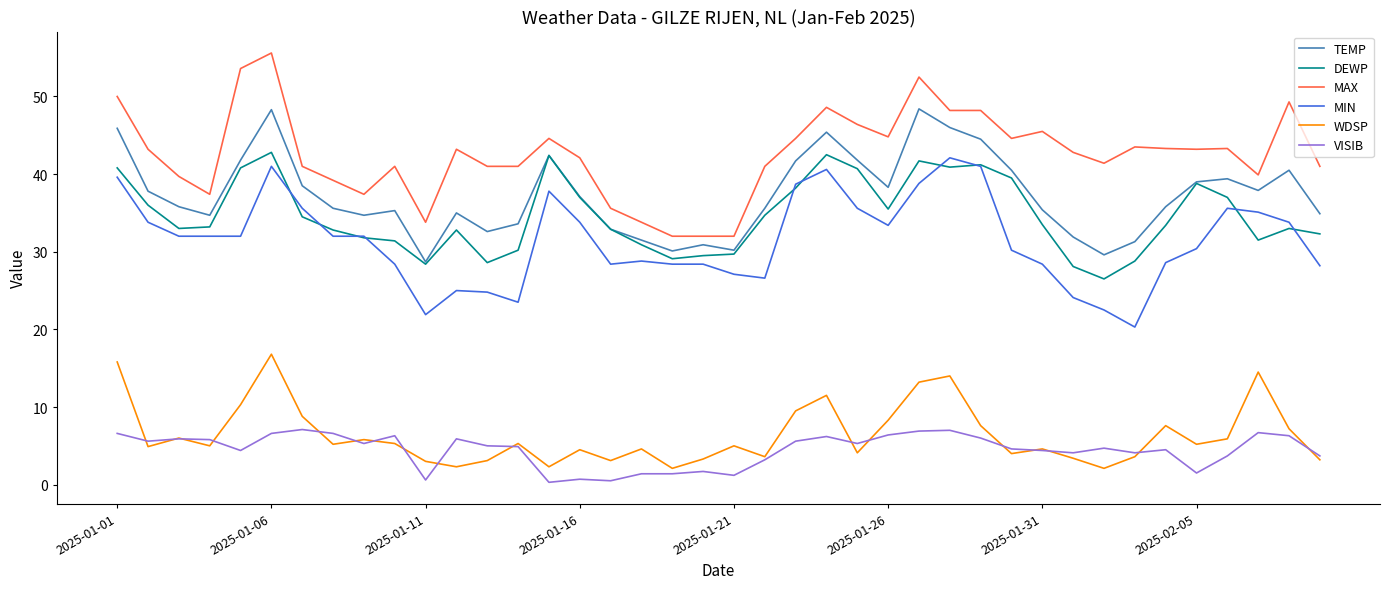

What is the difference between the second highest and minimum values in the VISIB series?

6.7